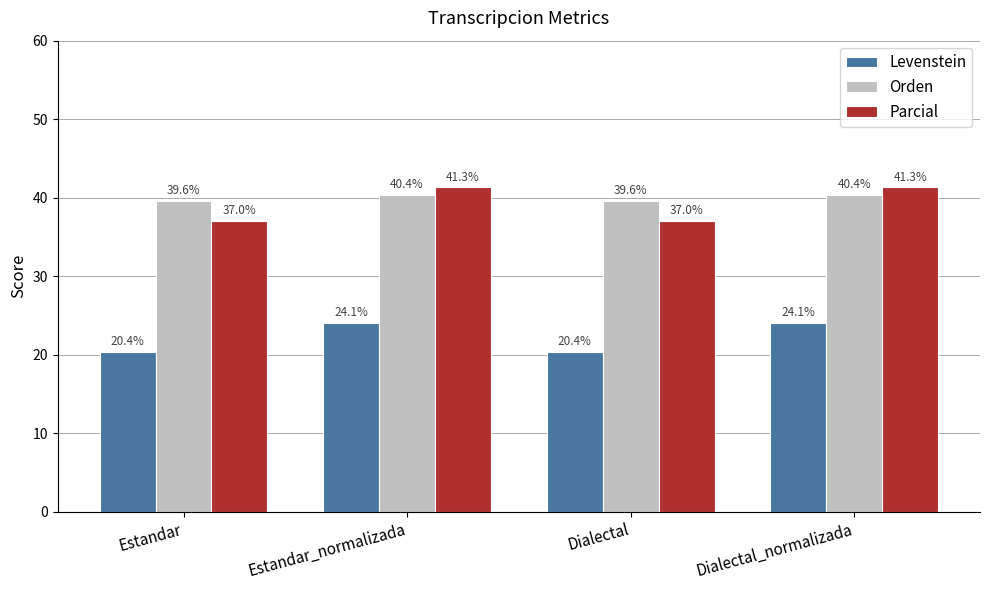

What are all the series names shown in the legend?

Levenstein, Orden, Parcial